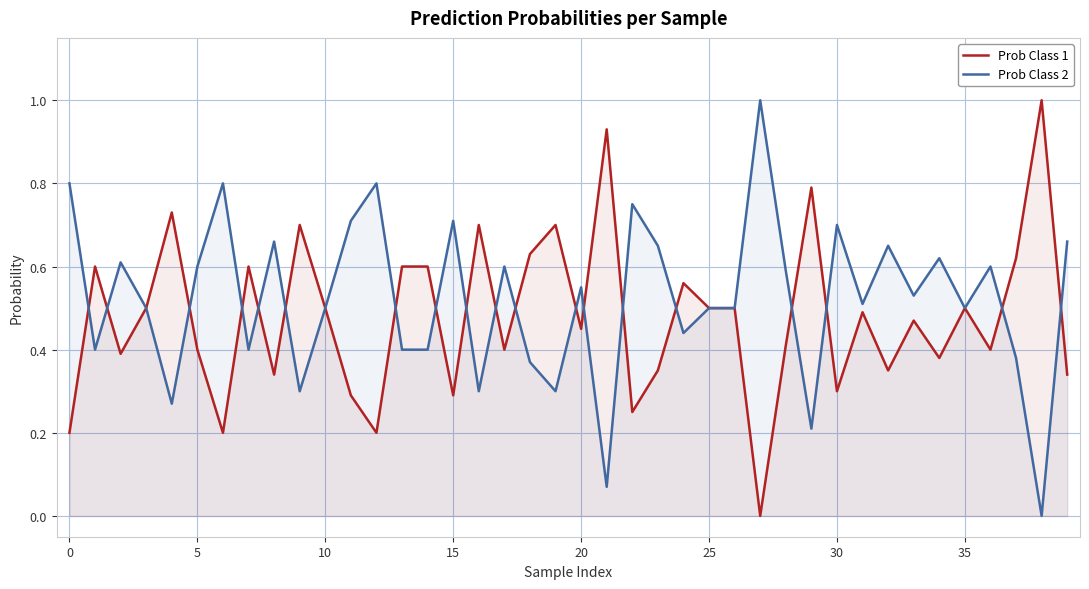

How many categories are shown in the chart?

40